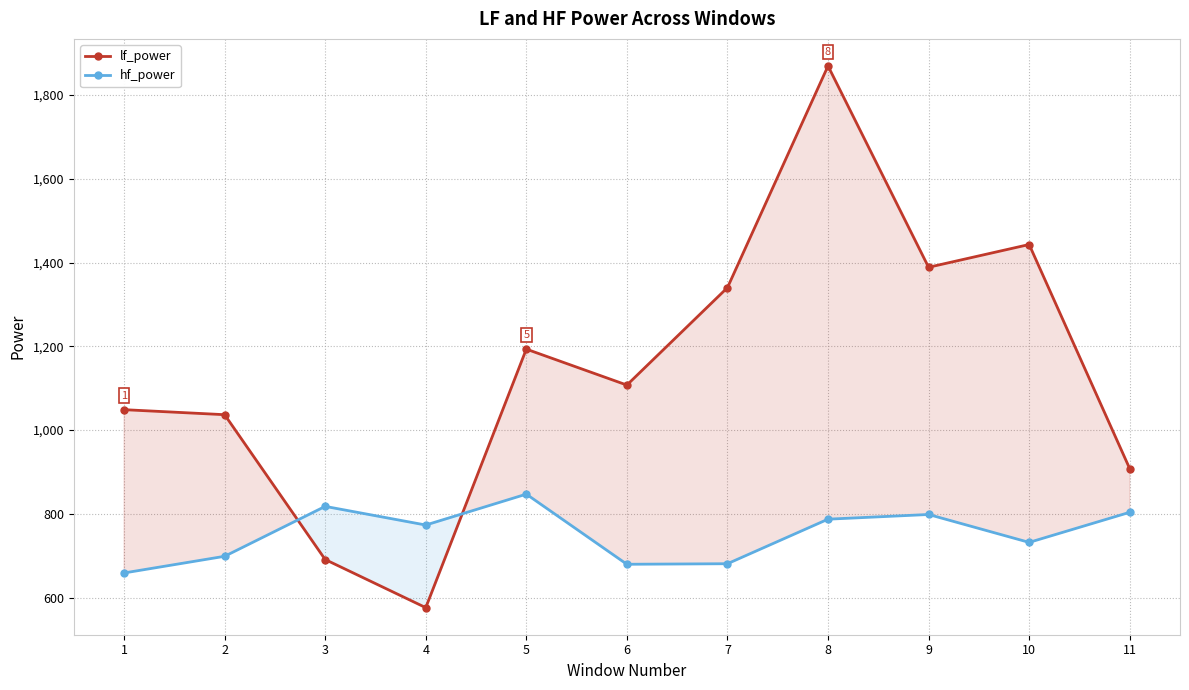

What is the average value of the hf_power series?

752.5